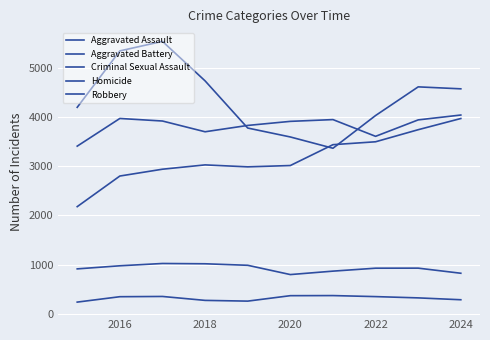

What is the difference between the second highest and minimum values in the Aggravated Battery series?

564